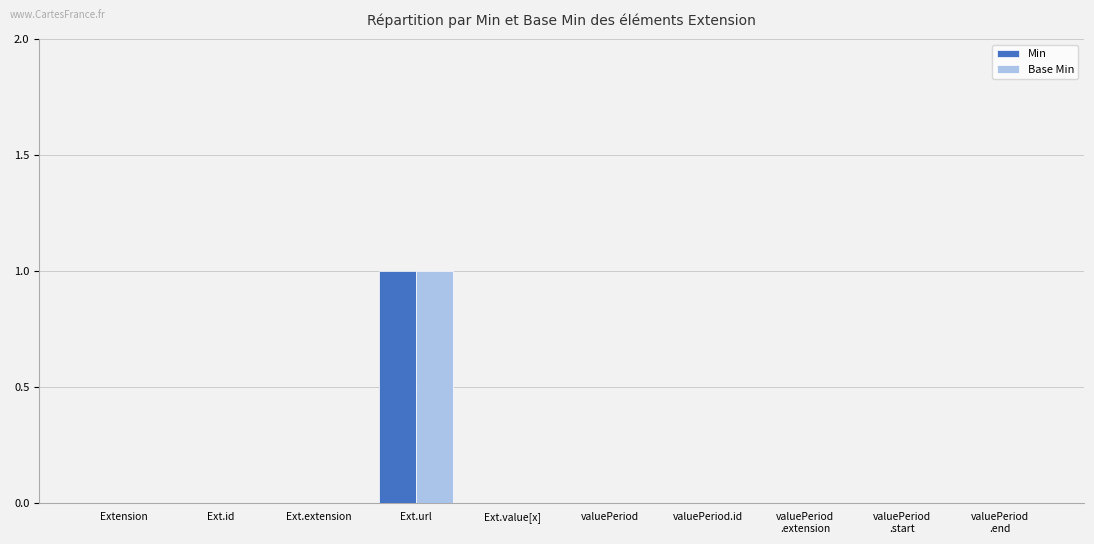

The value of Min at valuePeriod is 0. True or false?

True